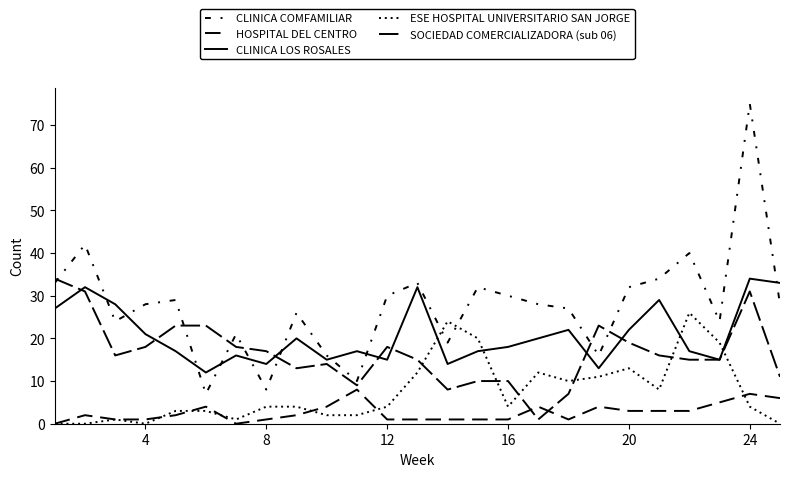

Reading left to right, extract all data points from this chart.

CLINICA COMFAMILIAR: 33	42	24	28	29	7	21	8	26	16	10	30	33	19	32	30	28	27	16	32	34	40	24	75	28
HOSPITAL DEL CENTRO: 0	2	1	1	2	4	0	1	2	4	8	1	1	1	1	1	4	1	4	3	3	3	5	7	6
CLINICA LOS ROSALES: 27	32	28	21	17	12	16	14	20	15	17	15	32	14	17	18	20	22	13	22	29	17	15	34	33
ESE HOSPITAL UNIVERSITARIO SAN JORGE: 0	0	1	0	3	3	1	4	4	2	2	4	12	24	20	4	12	10	11	13	8	26	19	4	0
SOCIEDAD COMERCIALIZADORA (sub 06): 34	31	16	18	23	23	18	17	13	14	9	18	15	8	10	10	1	7	23	19	16	15	15	31	11